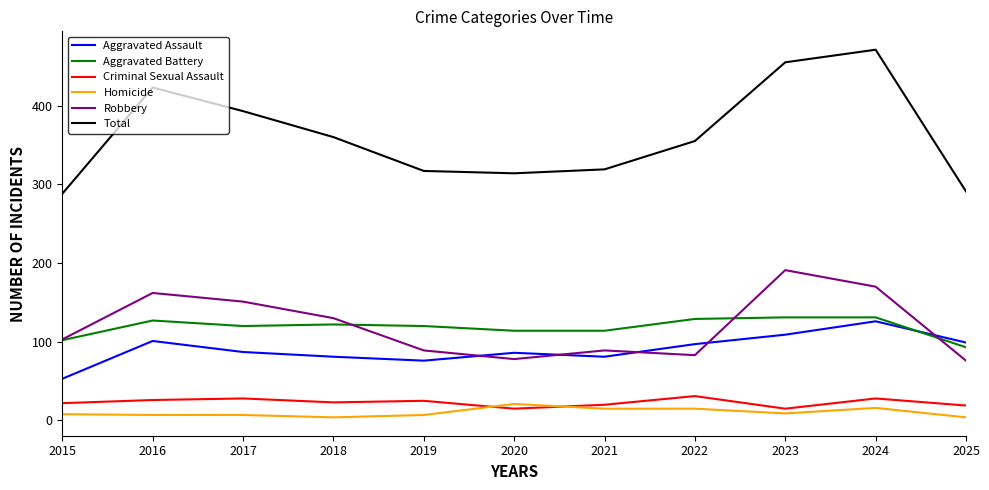

What is the lowest value of the Homicide series?

4